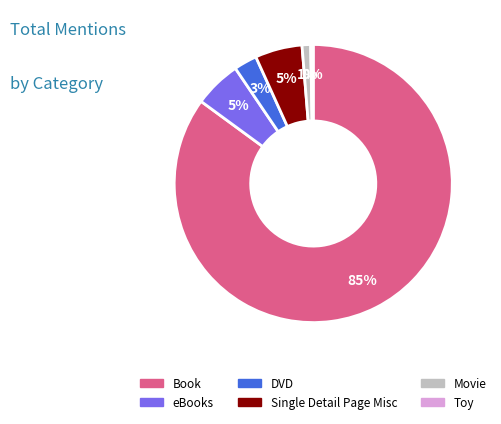

How many slices are in this pie chart?

6